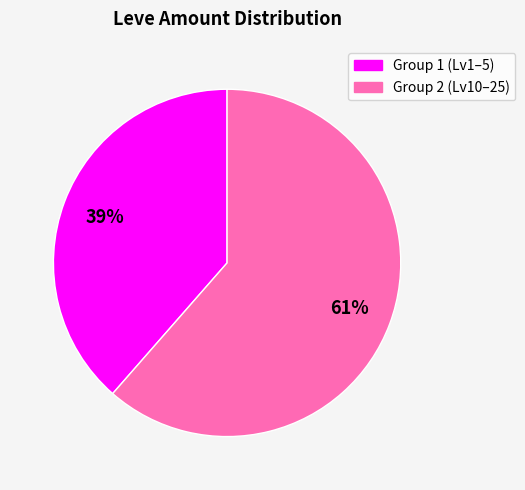

To the nearest percent, what is the average slice percentage?

50%